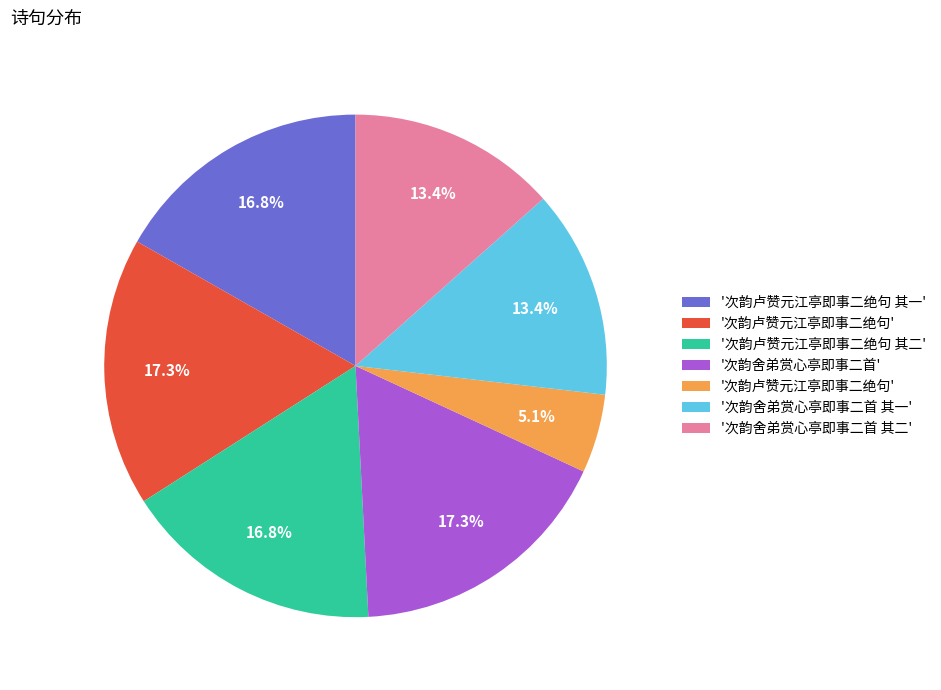

To the nearest percent, what is the average slice percentage?

14%